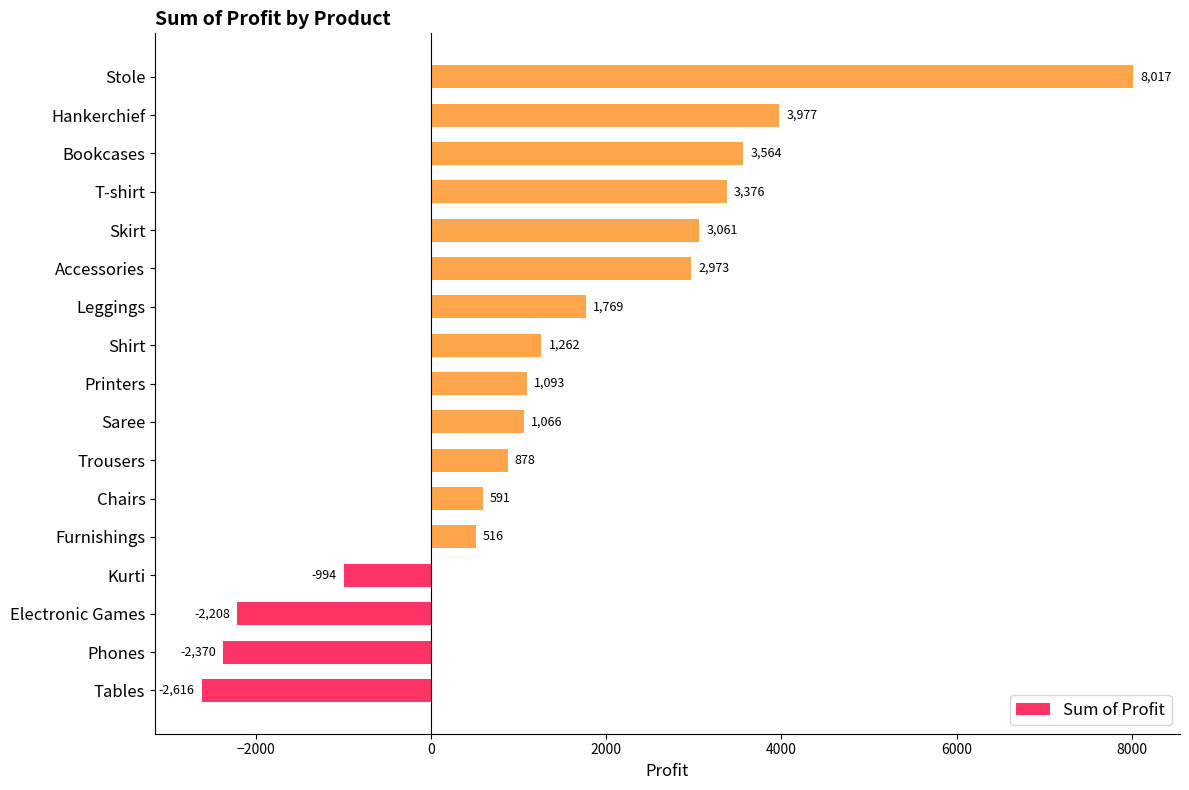

Are the bars grouped side by side (vs. stacked)?

No